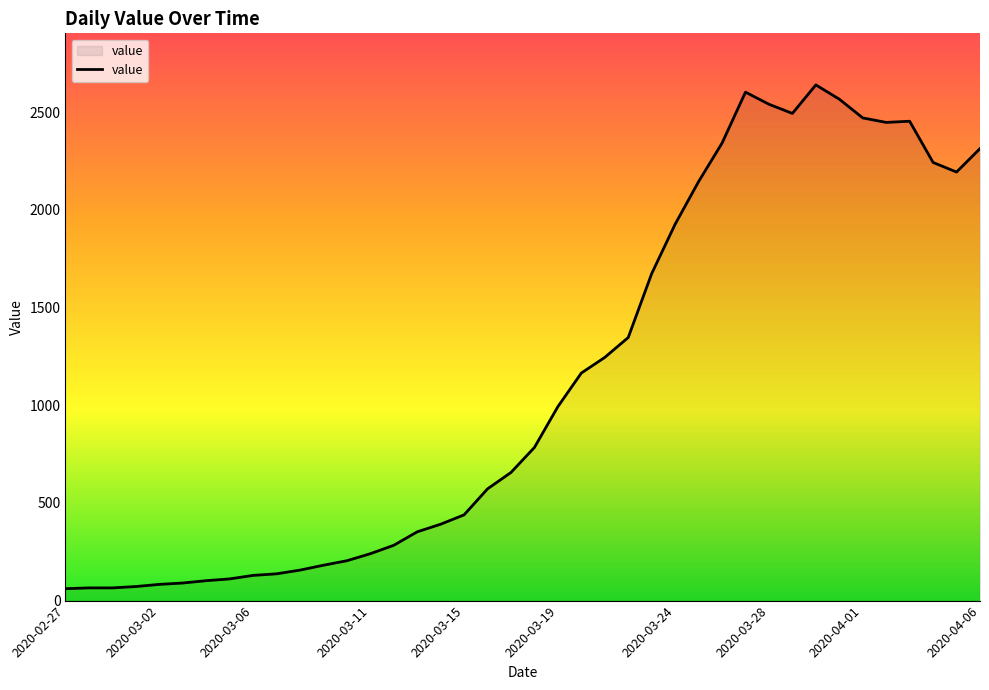

What is the greatest value displayed?

2640